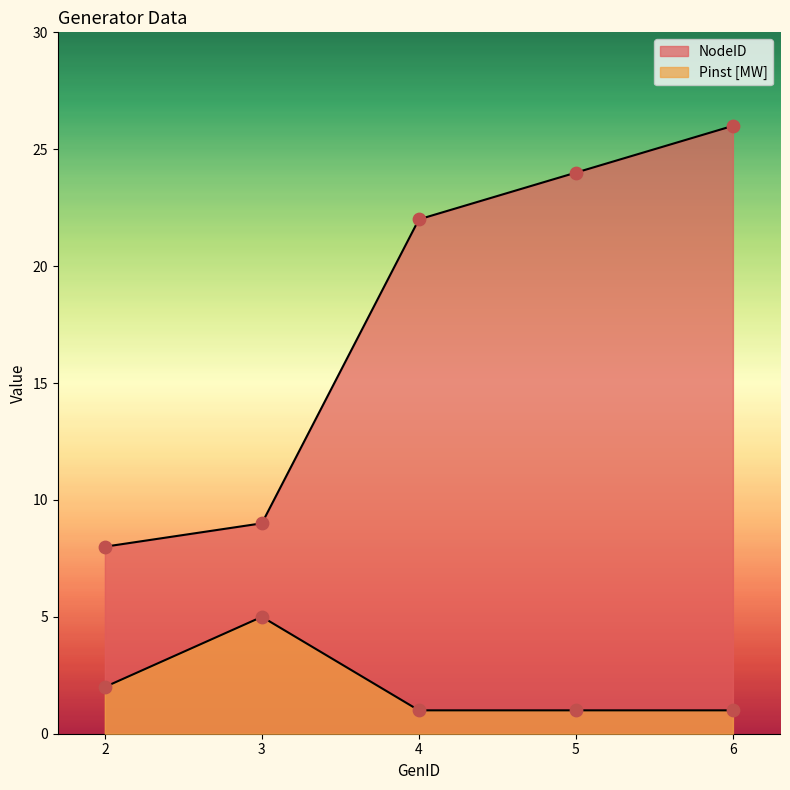

Which series has the largest total across all categories?

NodeID